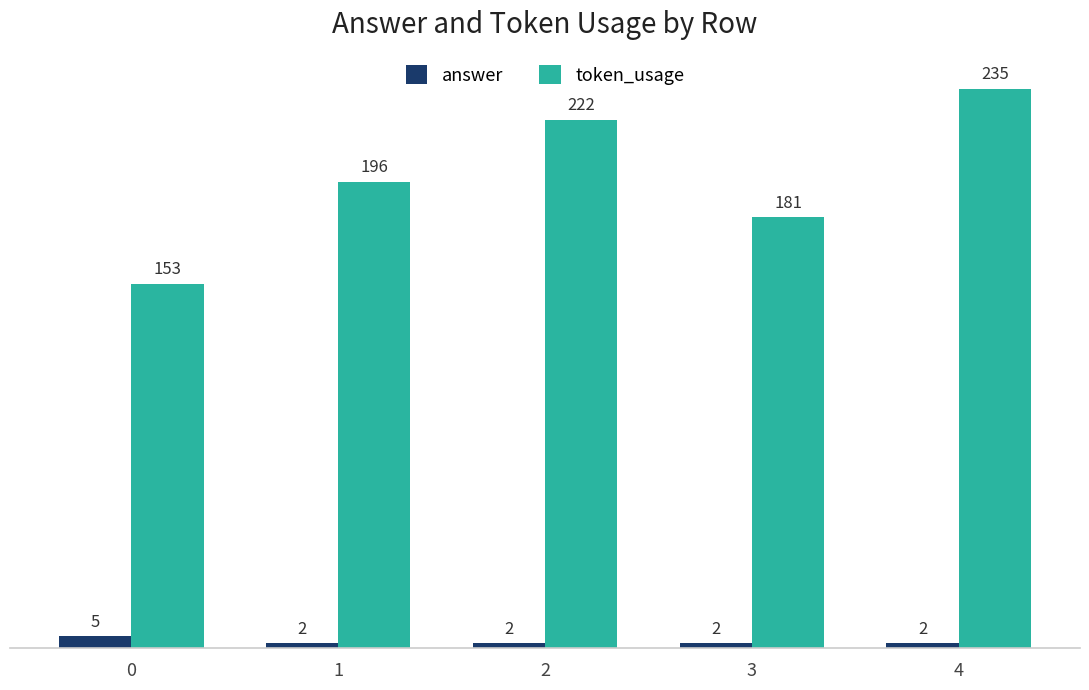

What is the difference between the maximum and second lowest values in the token_usage series?

54